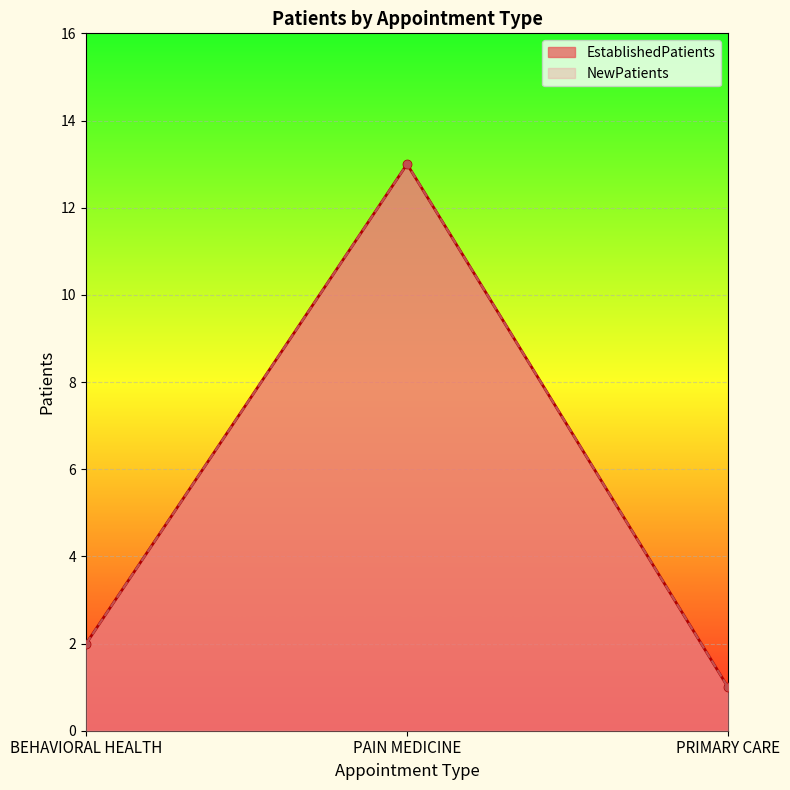

Is the value of EstablishedPatients at PRIMARY CARE greater than the value of NewPatients at PRIMARY CARE?

No